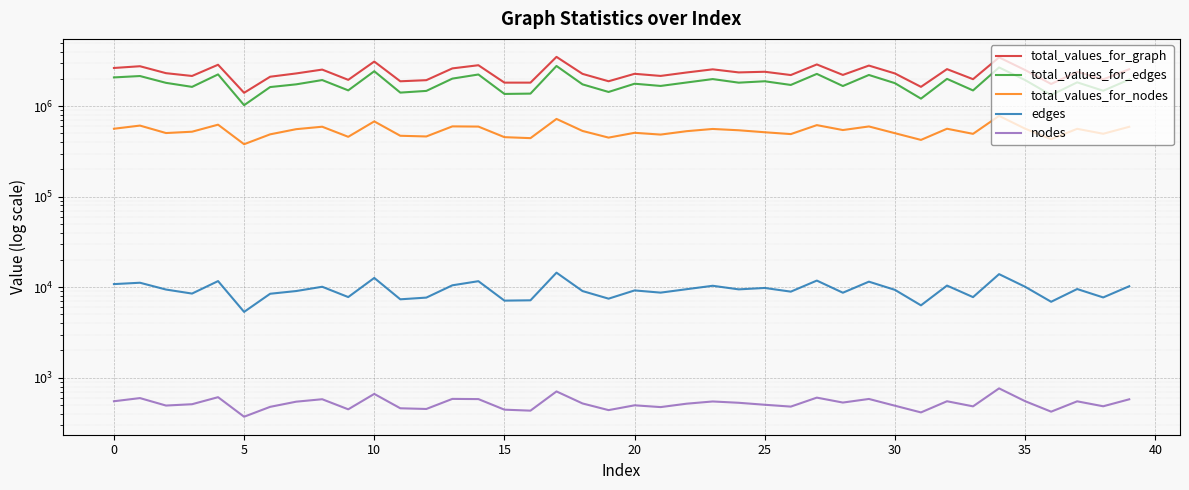

Which series changed the most between 45 and 18?

total_values_for_graph